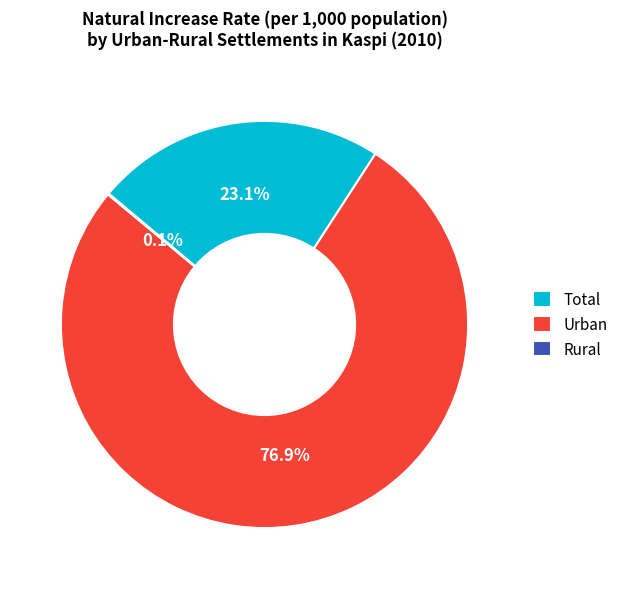

To the nearest percent, what portion does Total represent?

23%